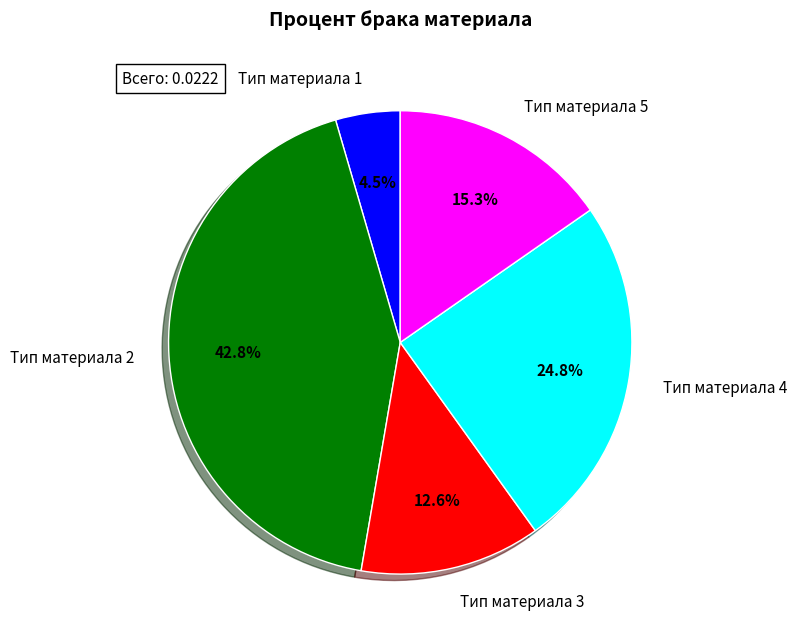

Between Тип материала 4 and Тип материала 2, which is larger?

Тип материала 2